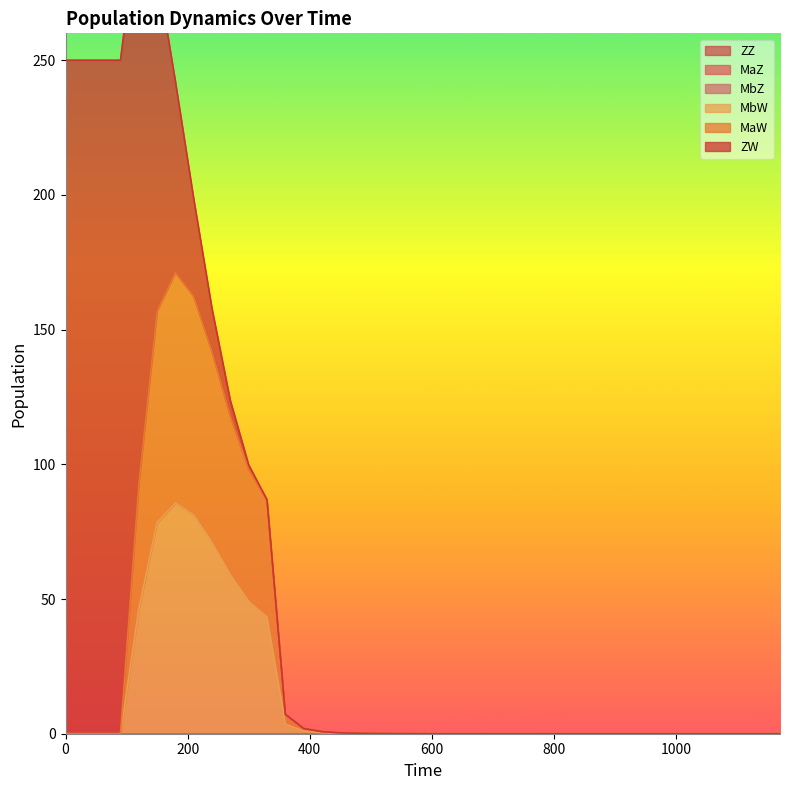

Is the value of ZW at 26 greater than the value of MaW at 7?

No